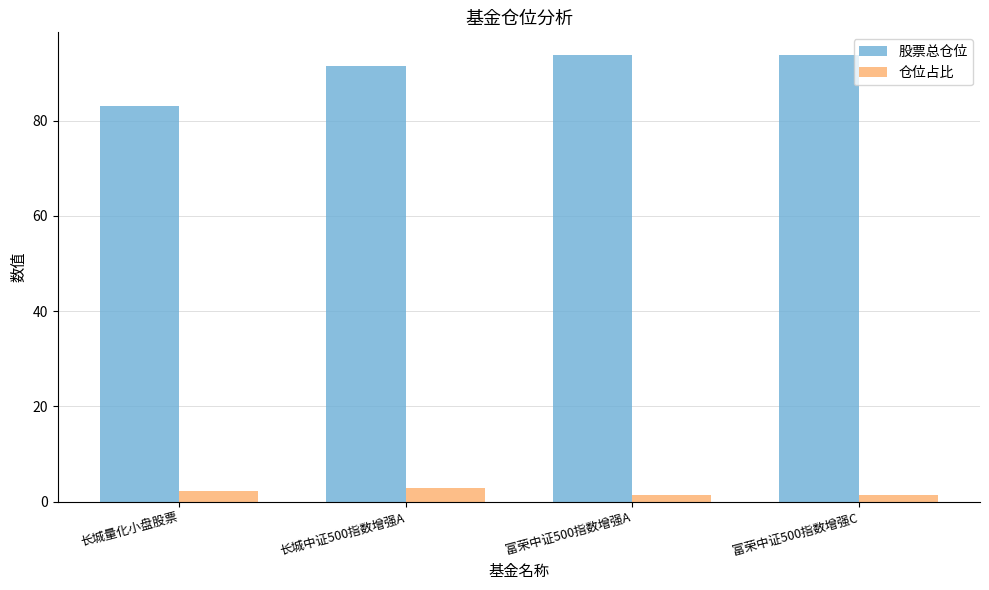

Is the value of 股票总仓位 at 富荣中证500指数增强A greater than the value of 仓位占比 at 长城中证500指数增强A?

Yes